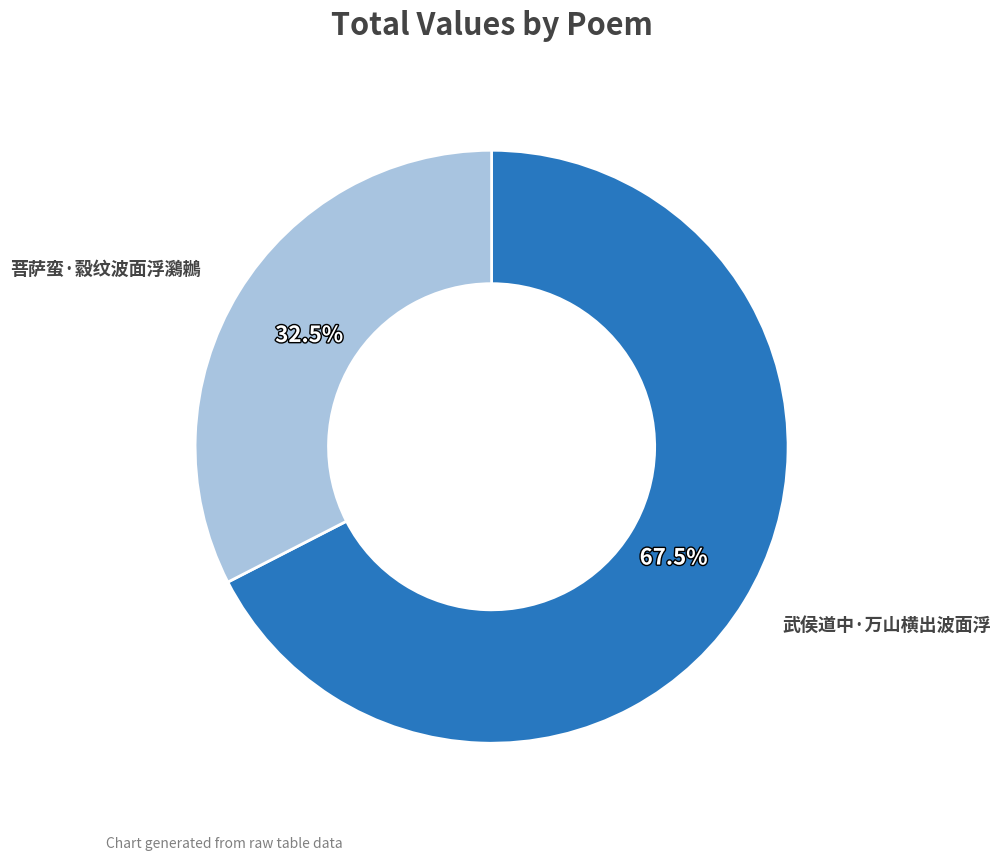

How many segments does this pie chart have?

2